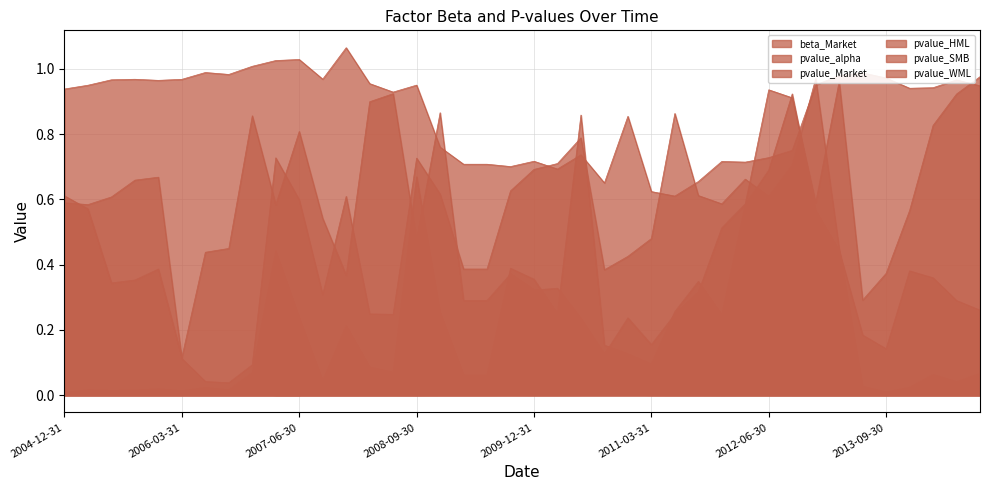

The value of beta_Market at 2010-09-30 is 0.7. True or false?

True